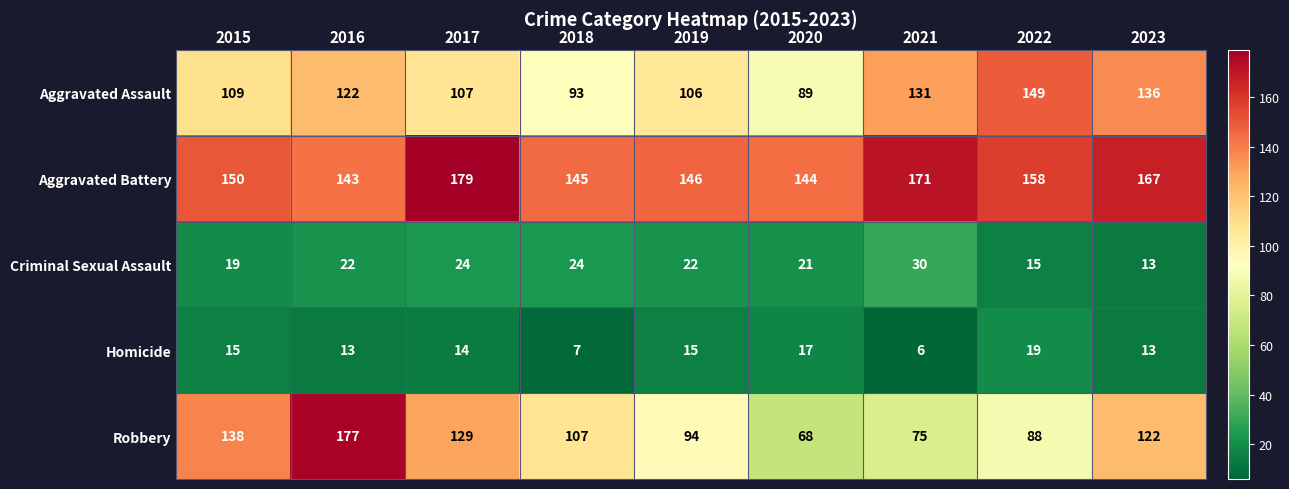

What is the approximate value of Aggravated Assault at 2022?

149